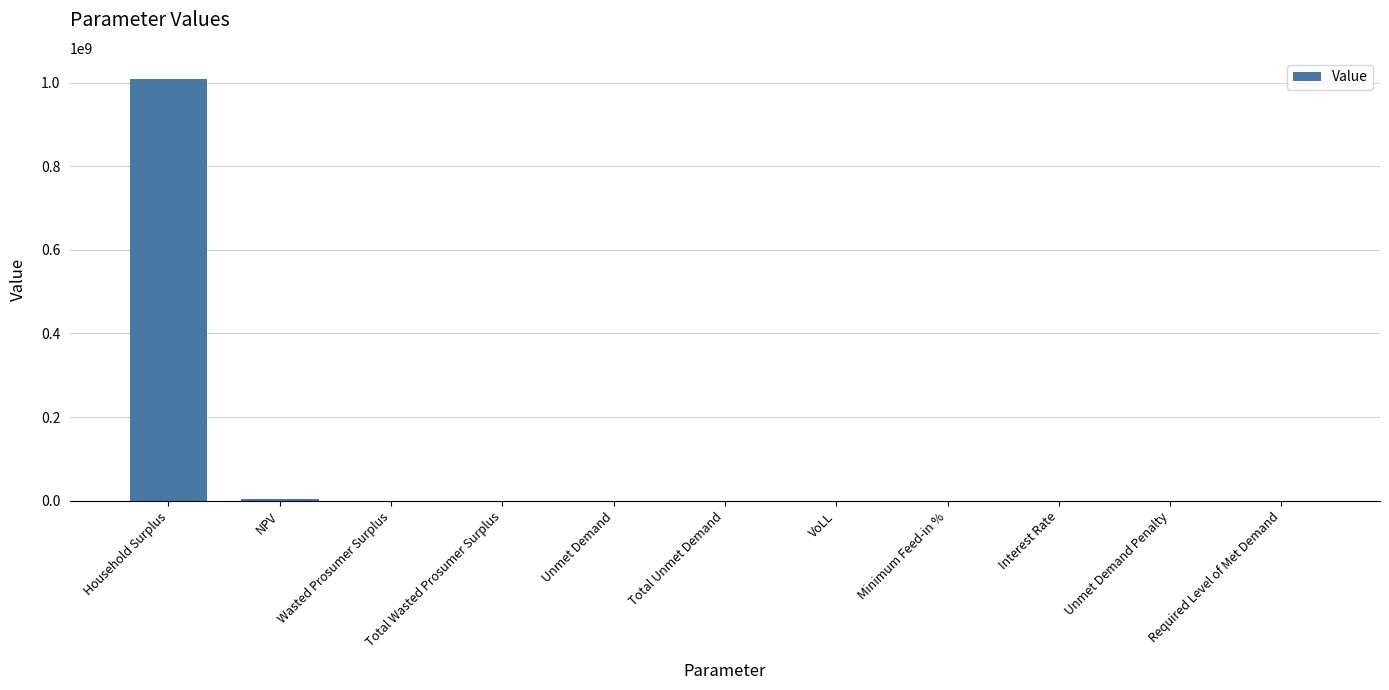

What is the greatest value displayed?

1008618718.6